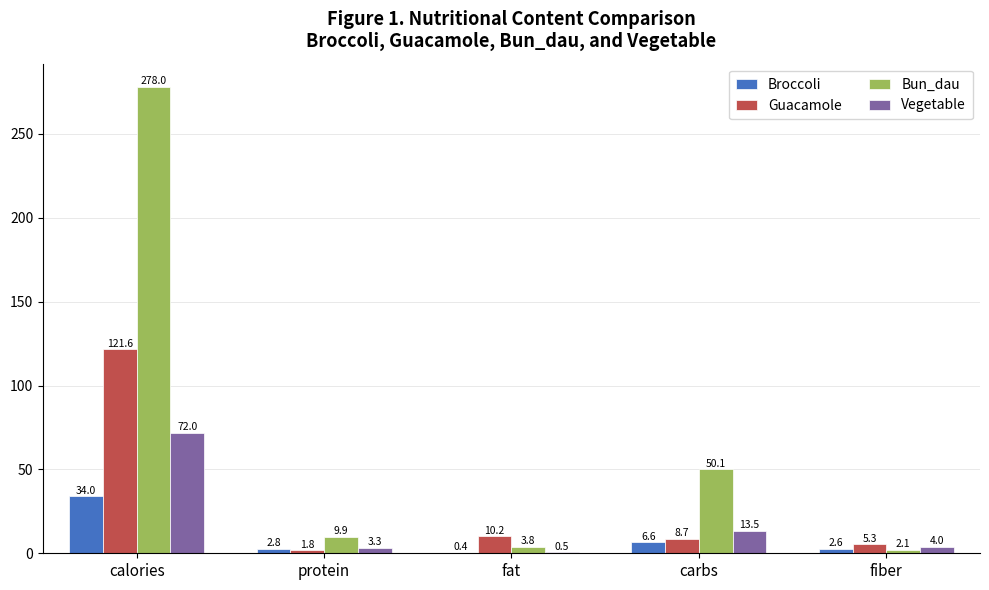

What is the total value across all series at fiber?

14.0